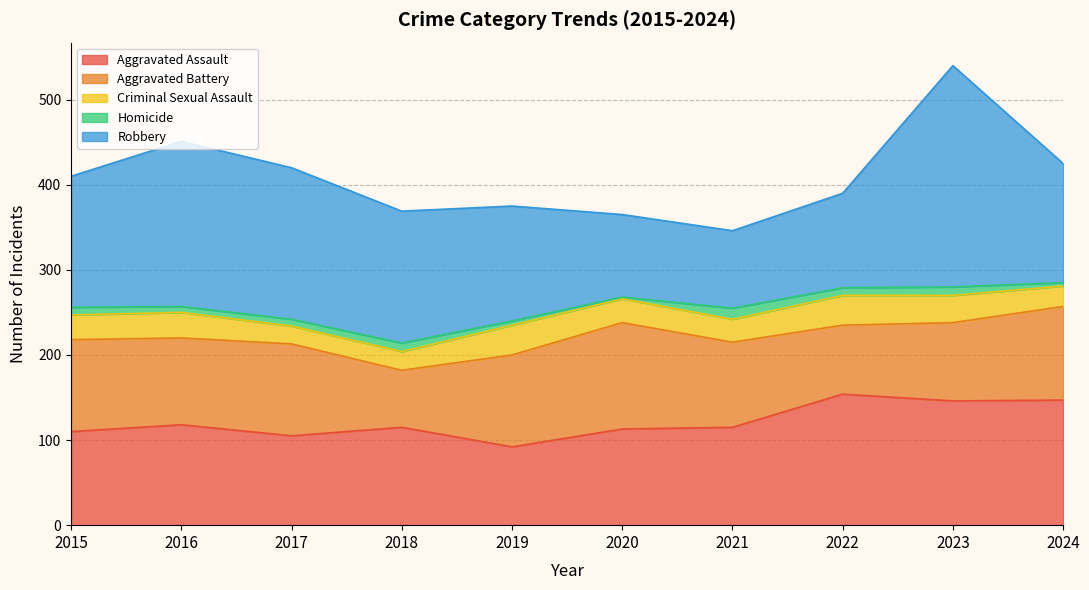

At which label does Criminal Sexual Assault first exceed 29?

2016